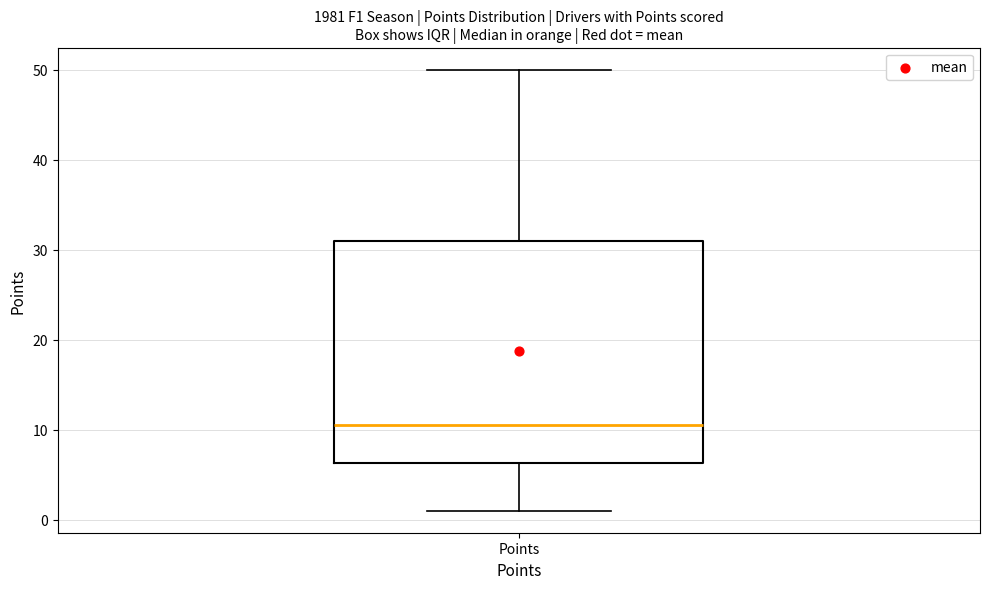

Transcribe this box plot: give where the median line is, the range the box spans, and where the two whiskers end, as read against the y-axis. The values are not printed on the chart, so give them approximately, as read against the axis.

median 11, box 6 to 31, whiskers 1 to 50